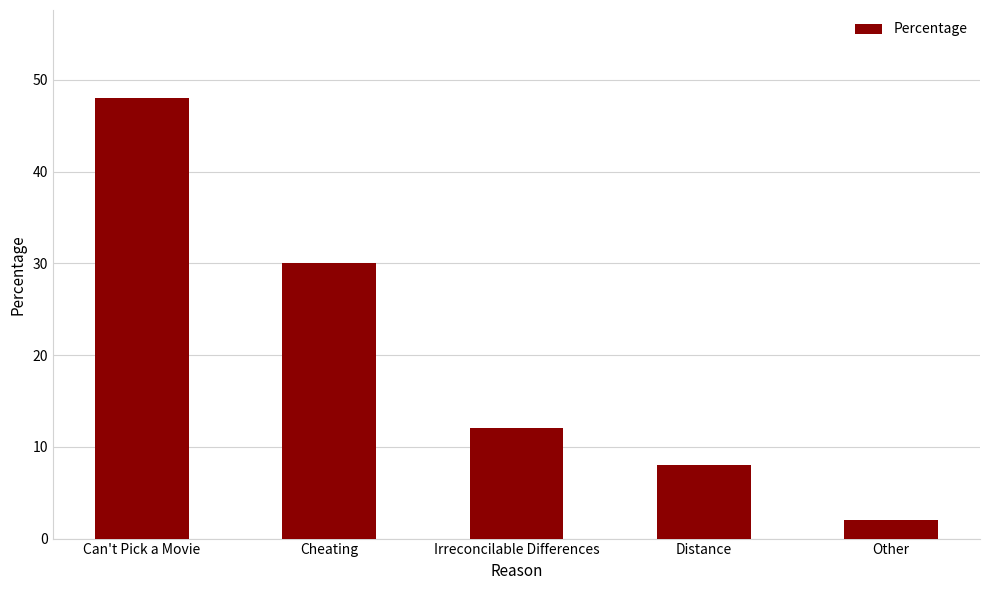

Does the chart contain any negative values?

No